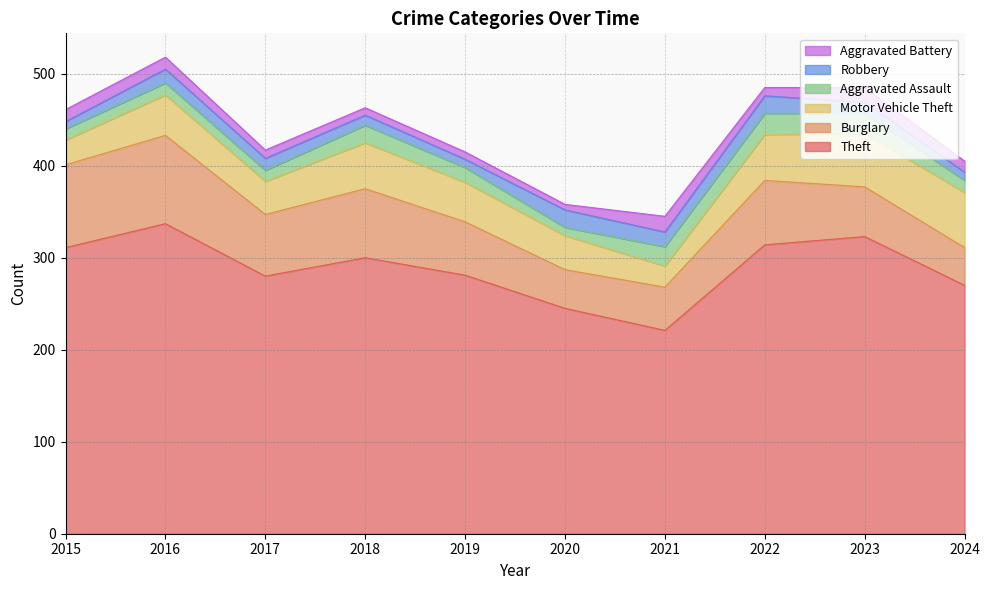

At how many categories does at least one series exceed 143?

10